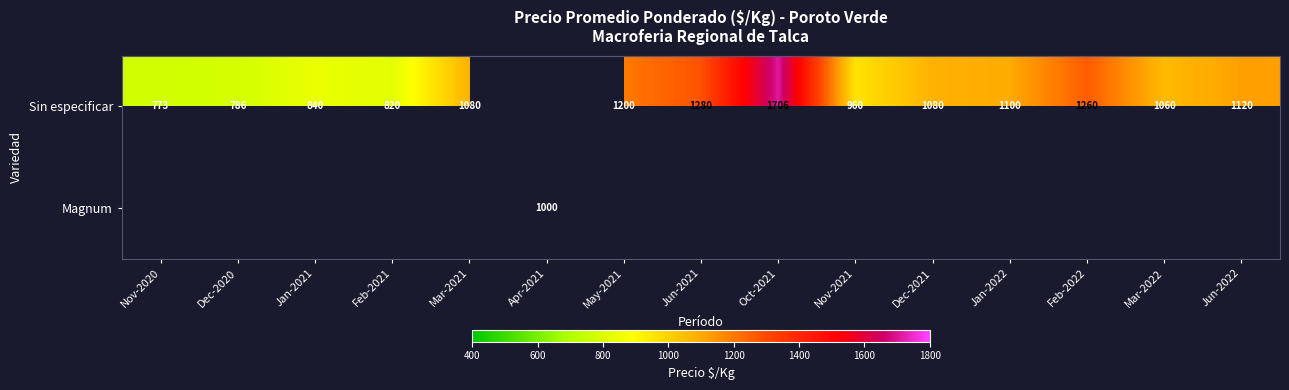

True or false: Sin especificar has a value of 840 at Jan-2021.

True